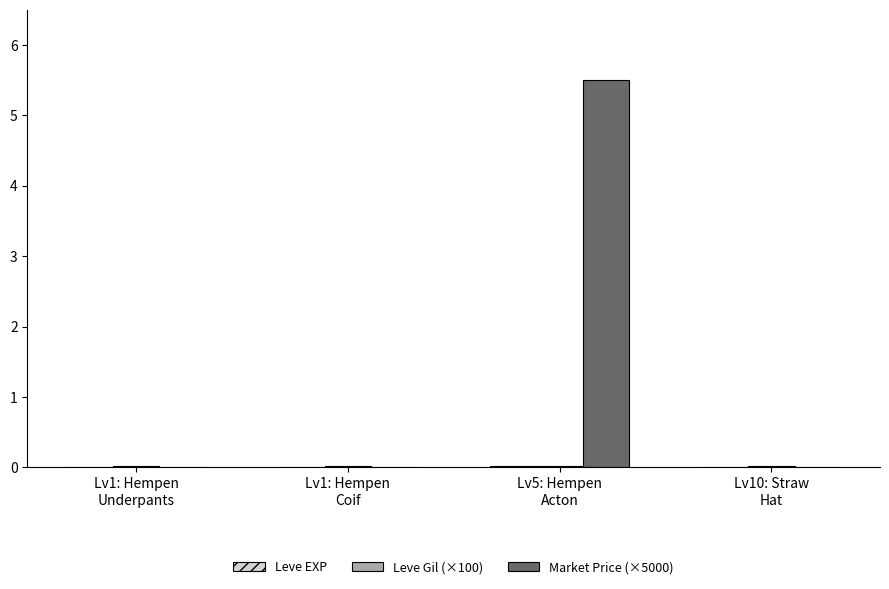

What is the sum of all Market Price (×5000) values?

5.5